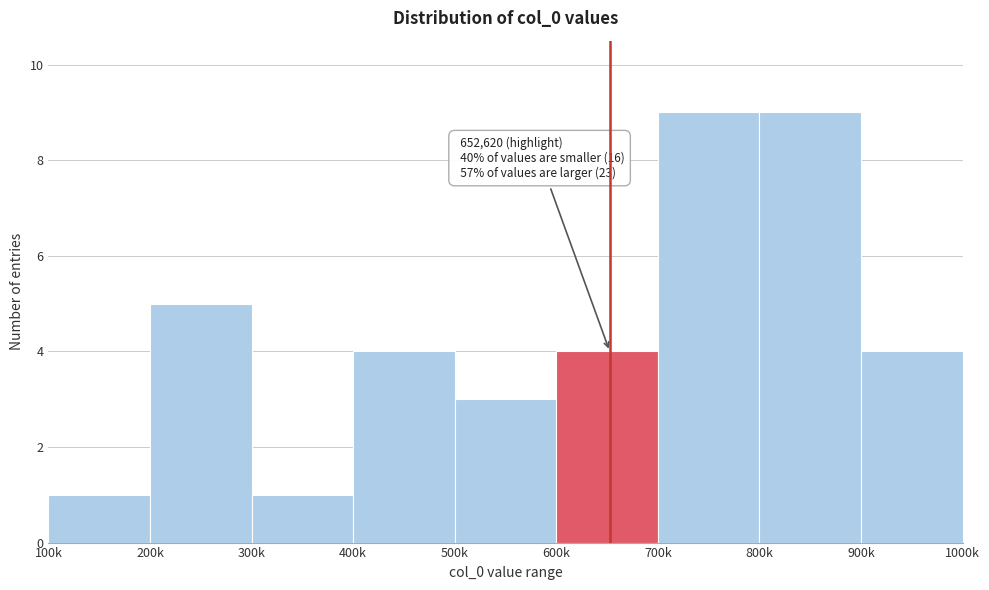

Reading left to right, list all the values displayed in this chart.

1	5	1	4	3	4	9	9	4